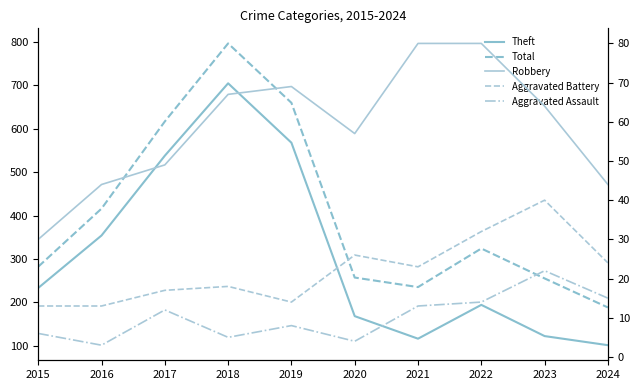

How many interior local peaks does the Robbery series have?

1